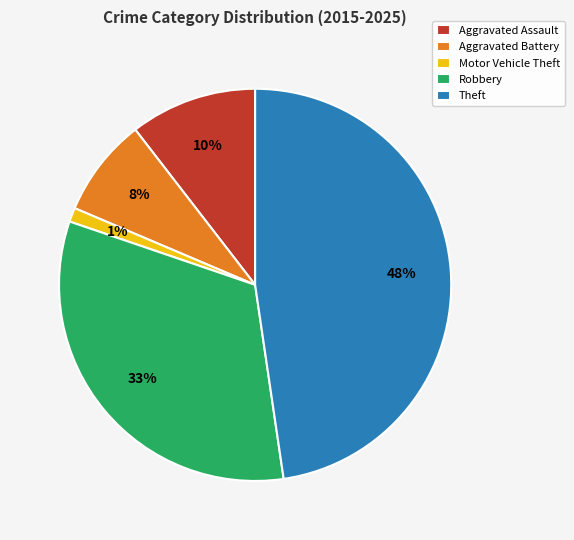

To the nearest percent, what portion does Motor Vehicle Theft represent?

1%